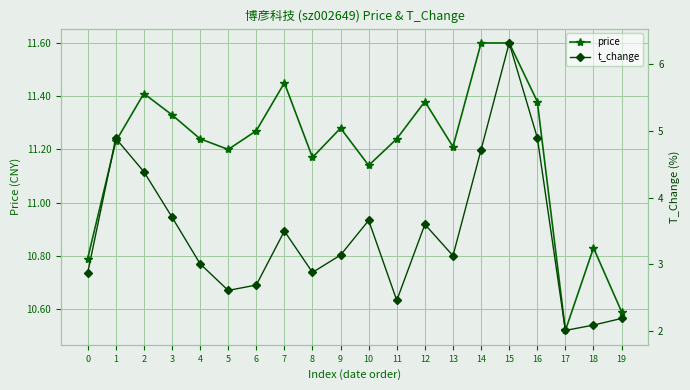

What is the difference between the maximum and minimum values in the price series?

1.1